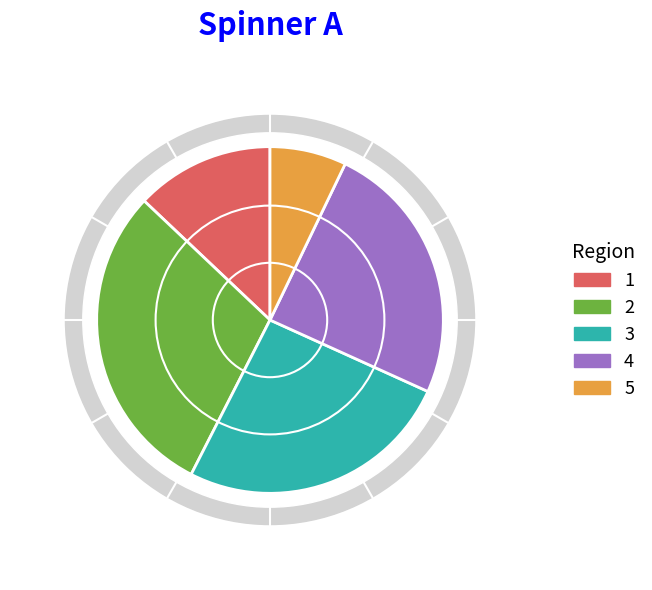

Which has a higher value, 5 or 4?

4